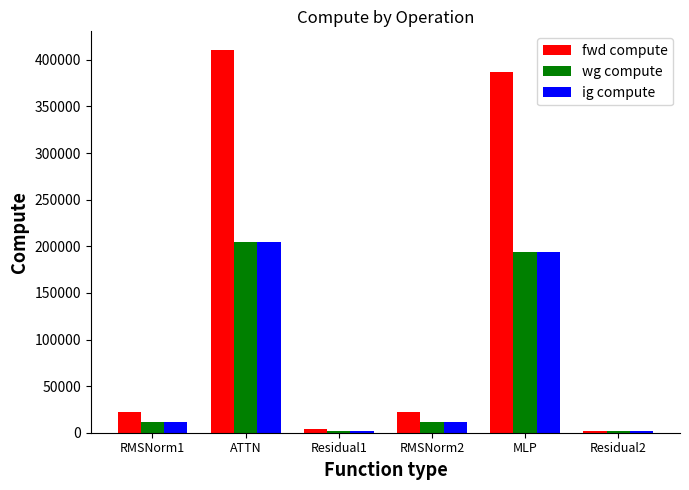

Does the chart contain any negative values?

No